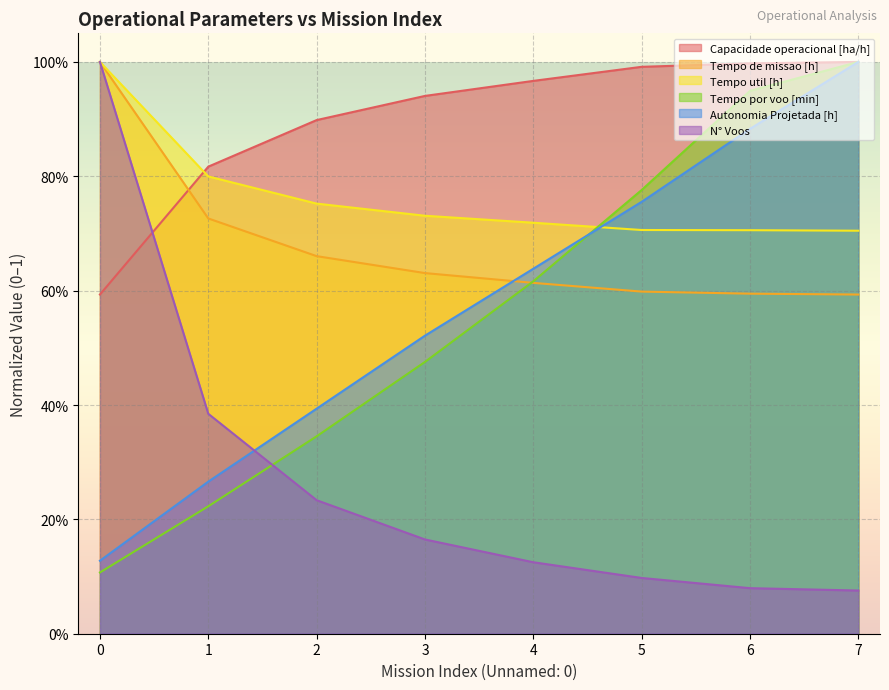

How many lines are shown in the chart?

6